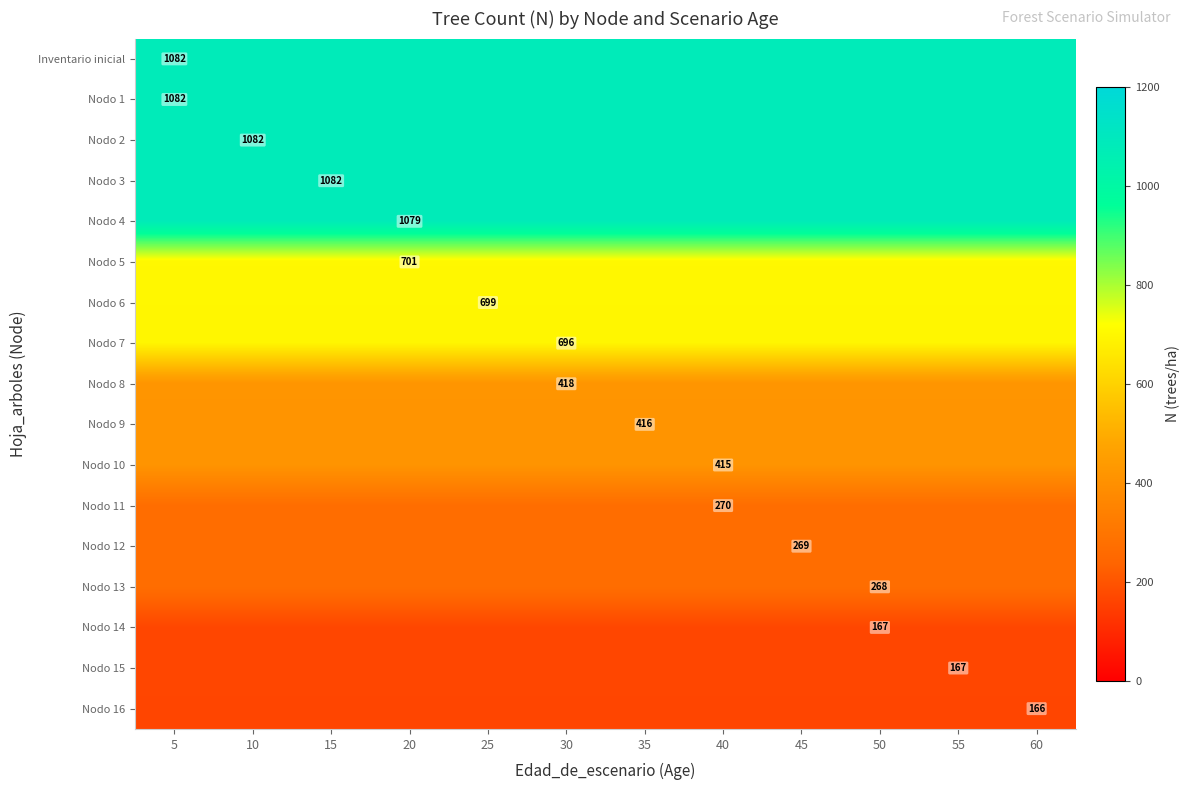

Rank the categories by Nodo 1 value from lowest to highest.

5, 10, 15, 20, 25, 30, 35, 40, 45, 50, 55, 60